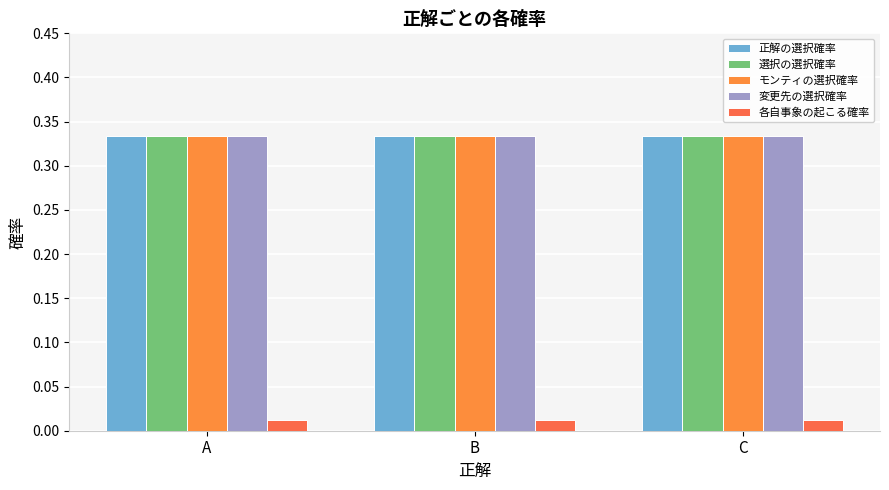

Does the chart contain any negative values?

No